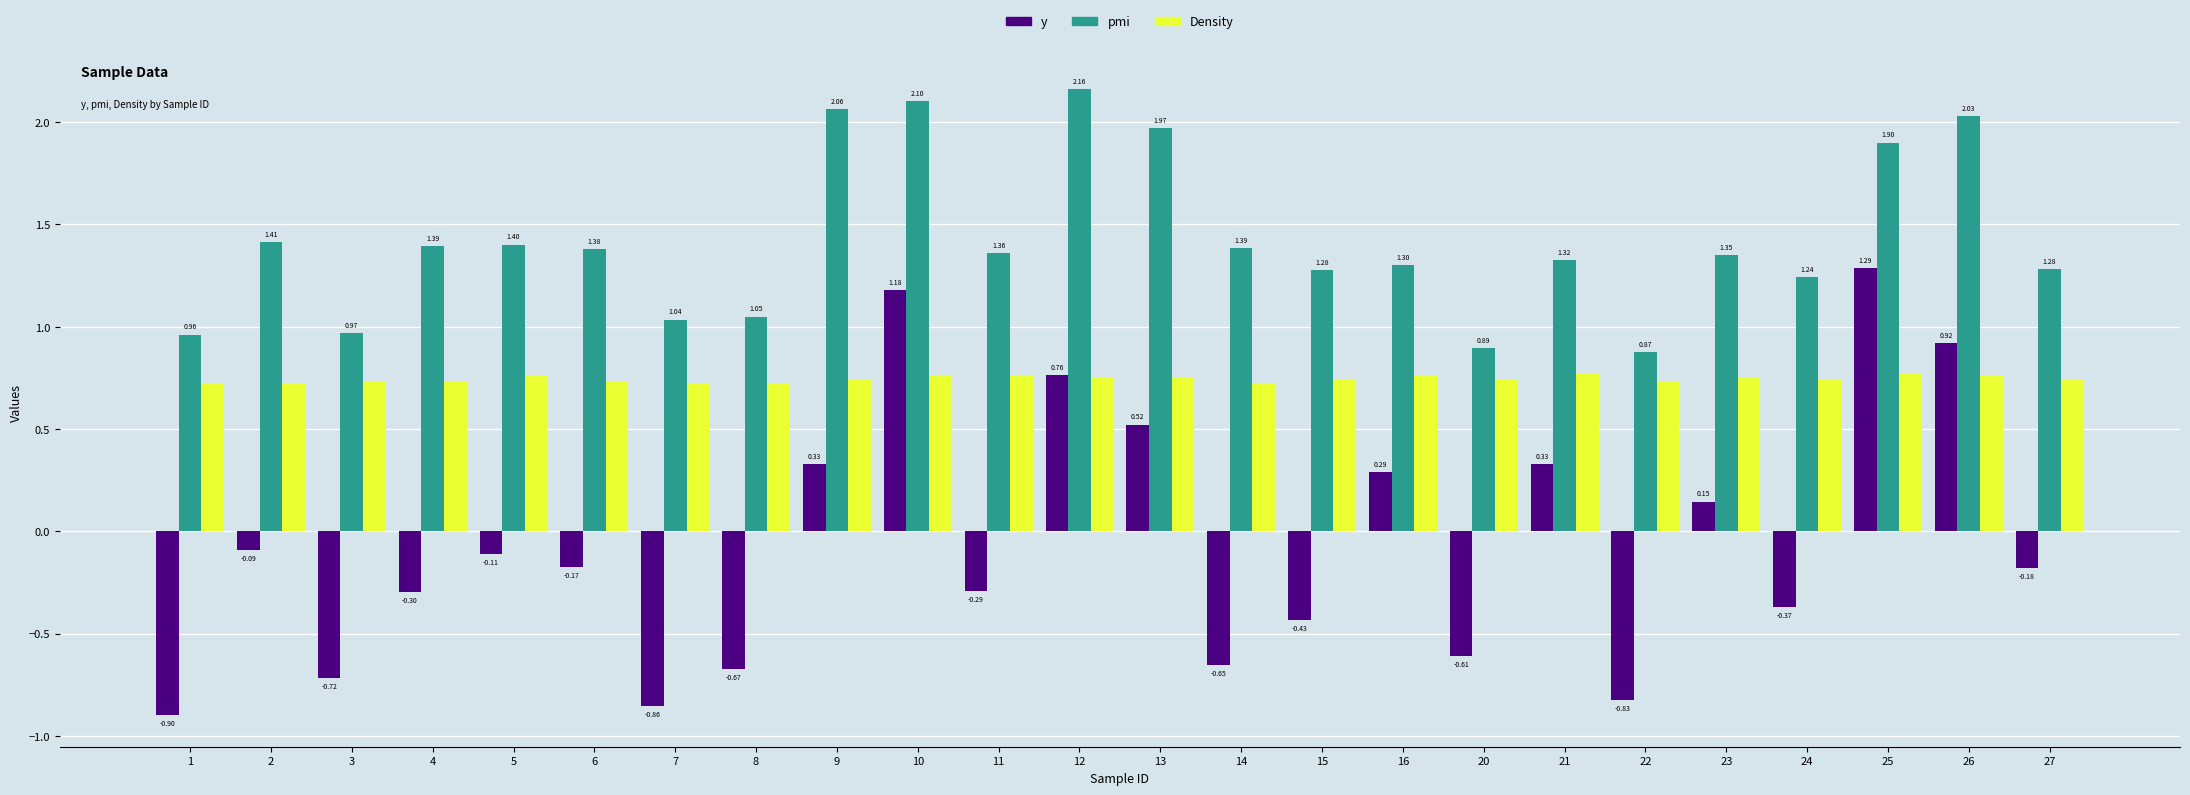

At 26, list the series in order from largest to smallest.

pmi, y, Density